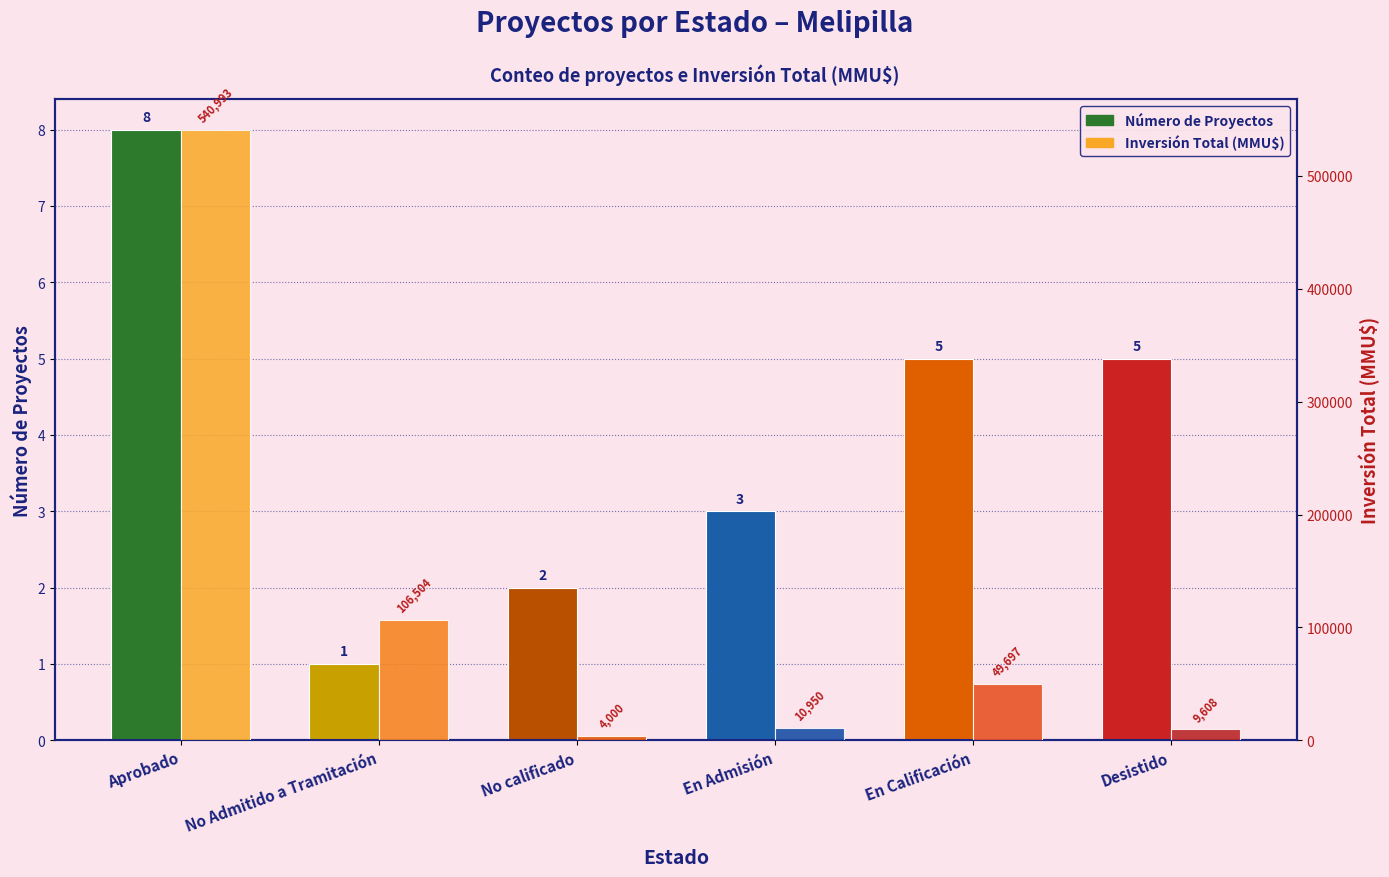

What are all the series names shown in the legend?

Número de Proyectos, Inversión Total (MMU$)